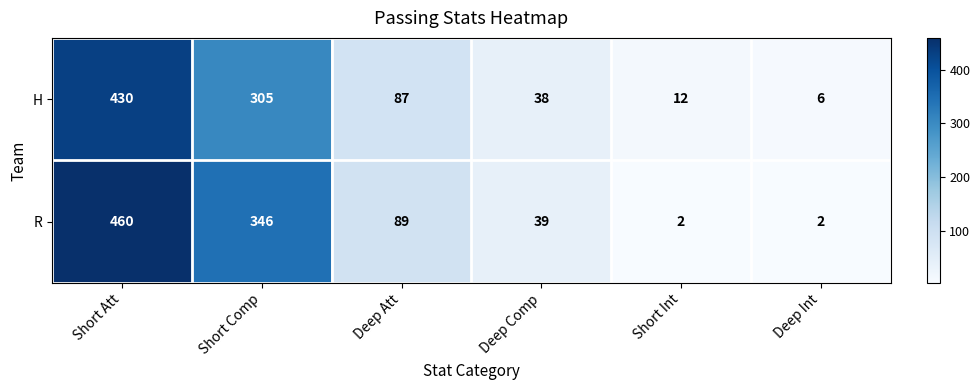

Reading right to left, transcribe all the data shown in this chart.

H: Deep Int=6	Short Int=12	Deep Comp=38	Deep Att=87	Short Comp=305	Short Att=430
R: Deep Int=2	Short Int=2	Deep Comp=39	Deep Att=89	Short Comp=346	Short Att=460